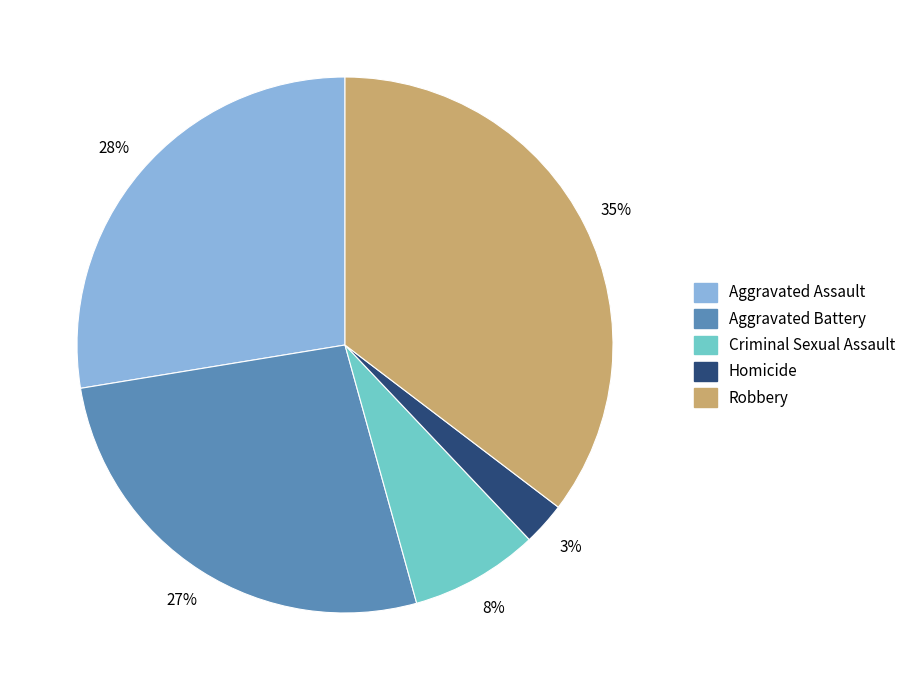

Is it true that Aggravated Battery is 27% of the pie?

True